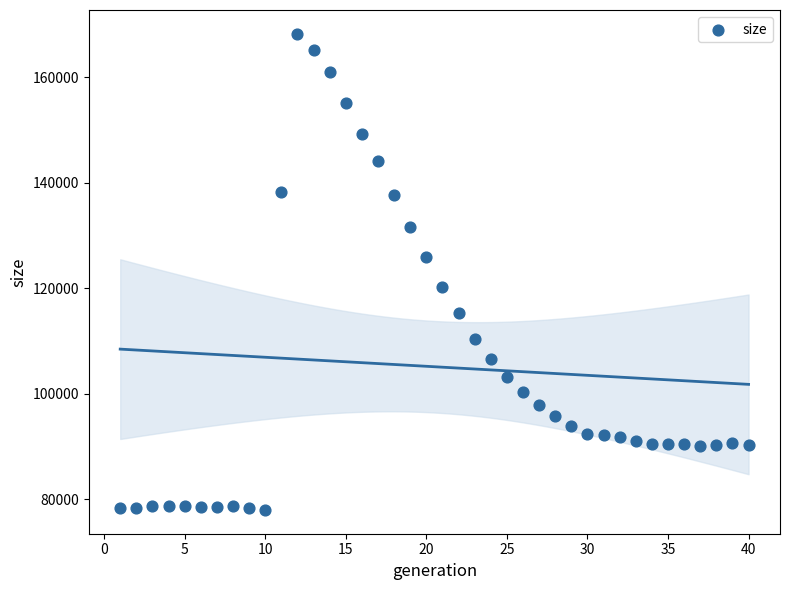

What is the range of X values (max minus min)?

39